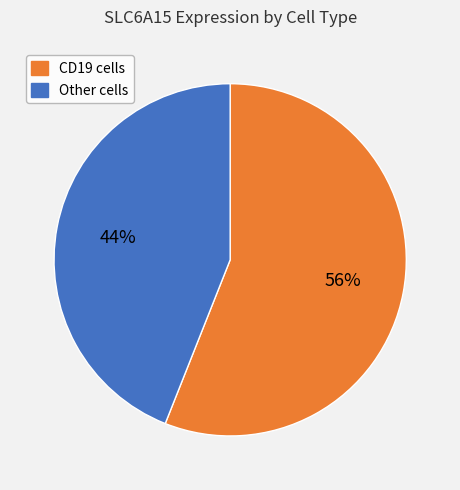

To the nearest percent, what is the average slice percentage?

50%